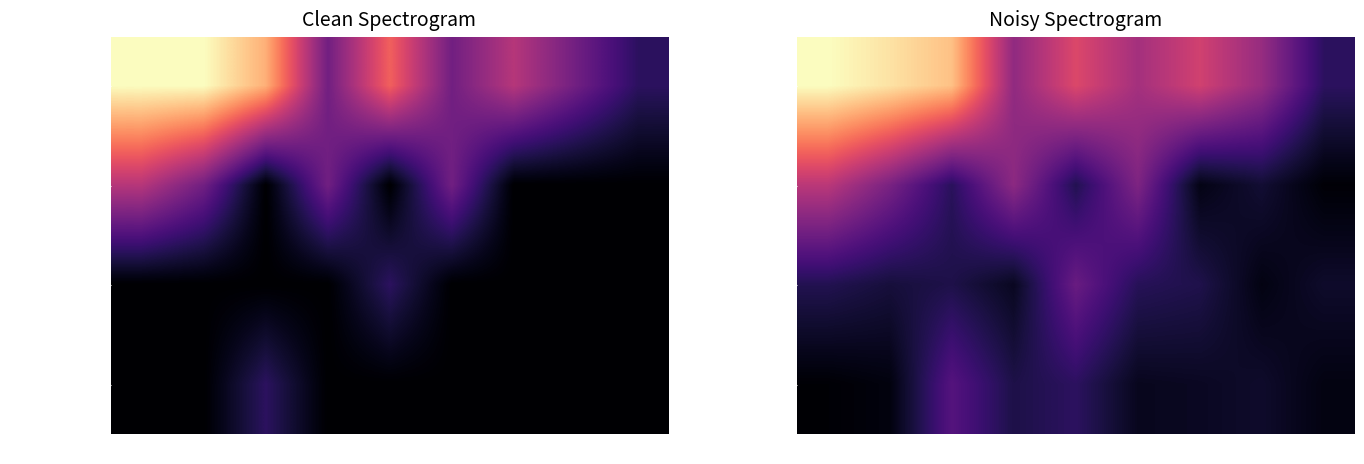

Rank the categories by Albert Pujols value from lowest to highest.

7, 3, 8, 1, 2, 6, 0, 5, 4